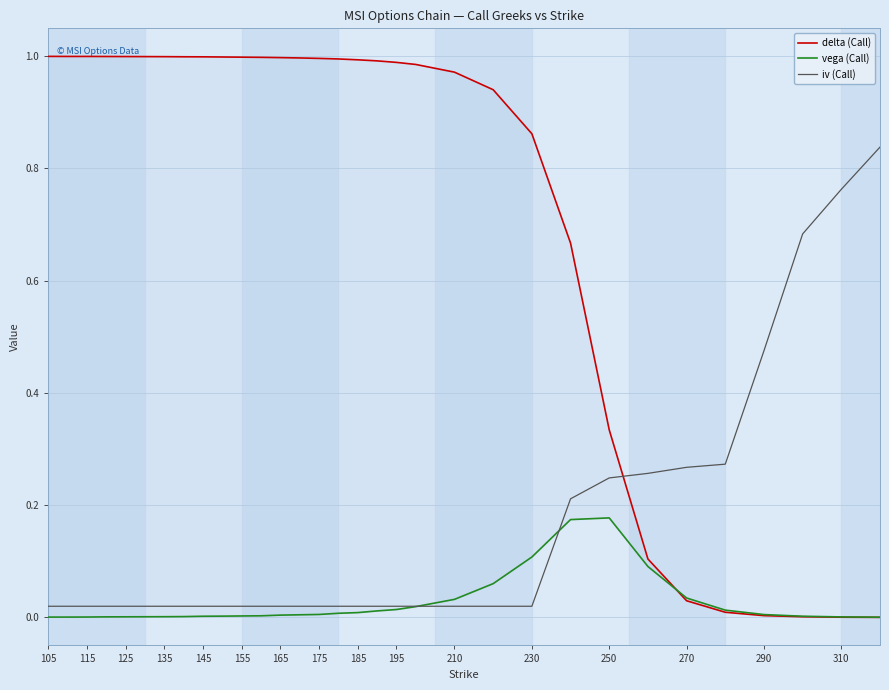

Reading right to left, what are all the values shown in this chart?

delta (Call): 0.0	0.0	0.0	0.0	0.0	0.0	0.1	0.3	0.7	0.9	0.9	1.0	1.0	1.0	1.0	1.0	1.0	1.0	1.0	1.0	1.0	1.0	1.0	1.0	1.0	1.0	1.0	1.0	1.0	1.0	1.0	1.0
vega (Call): 0.0	0.0	0.0	0.0	0.0	0.0	0.1	0.2	0.2	0.1	0.1	0.0	0.0	0.0	0.0	0.0	0.0	0.0	0.0	0.0	0.0	0.0	0.0	0.0	0.0	0.0	0.0	0.0	0.0	0.0	0.0	0.0
iv (Call): 0.8	0.8	0.7	0.5	0.3	0.3	0.3	0.2	0.2	0.0	0.0	0.0	0.0	0.0	0.0	0.0	0.0	0.0	0.0	0.0	0.0	0.0	0.0	0.0	0.0	0.0	0.0	0.0	0.0	0.0	0.0	0.0